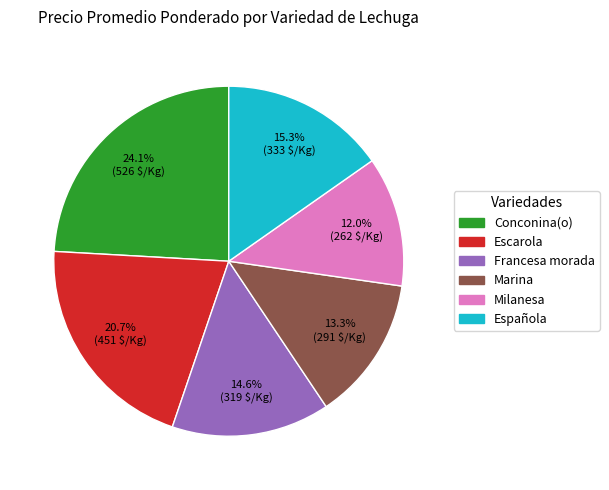

Rank the categories by value from highest to lowest.

Conconina(o), Escarola, Española, Francesa morada, Marina, Milanesa